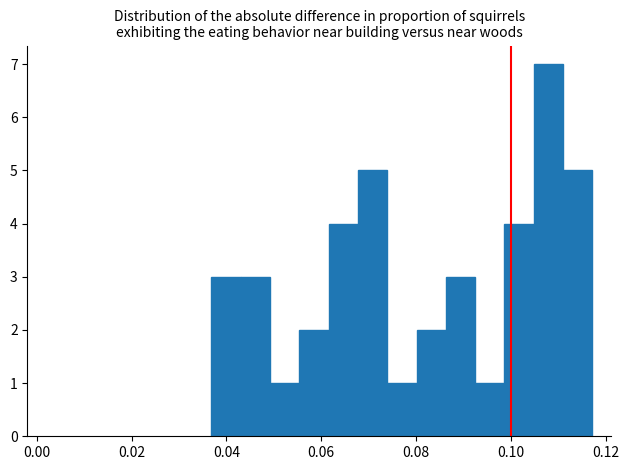

Around what value on the x-axis is the tallest bar? Give the approximate position of its centre, as read against the axis.

0.108